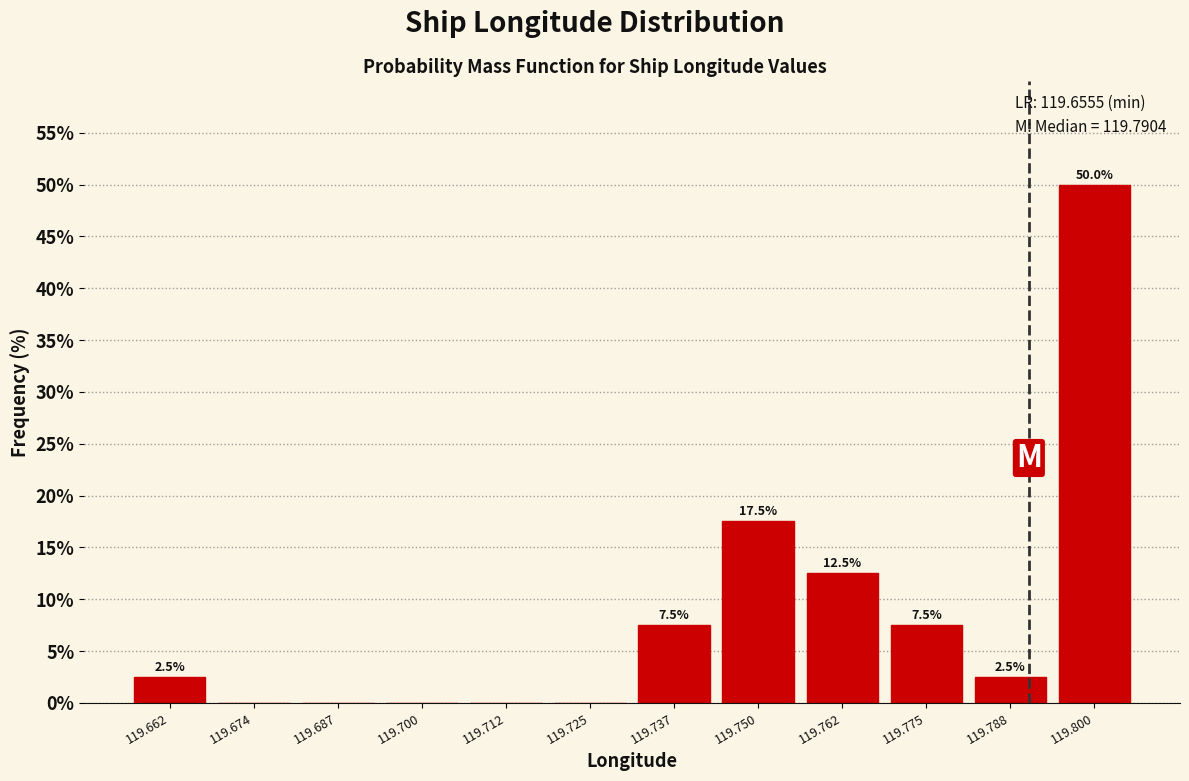

Over which range of the x-axis is the bar tallest?

119.794 to 119.806